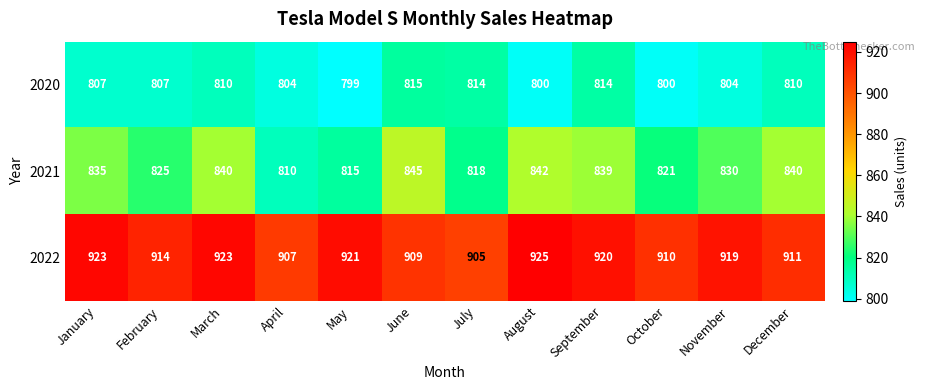

What is the maximum value shown in the chart?

925